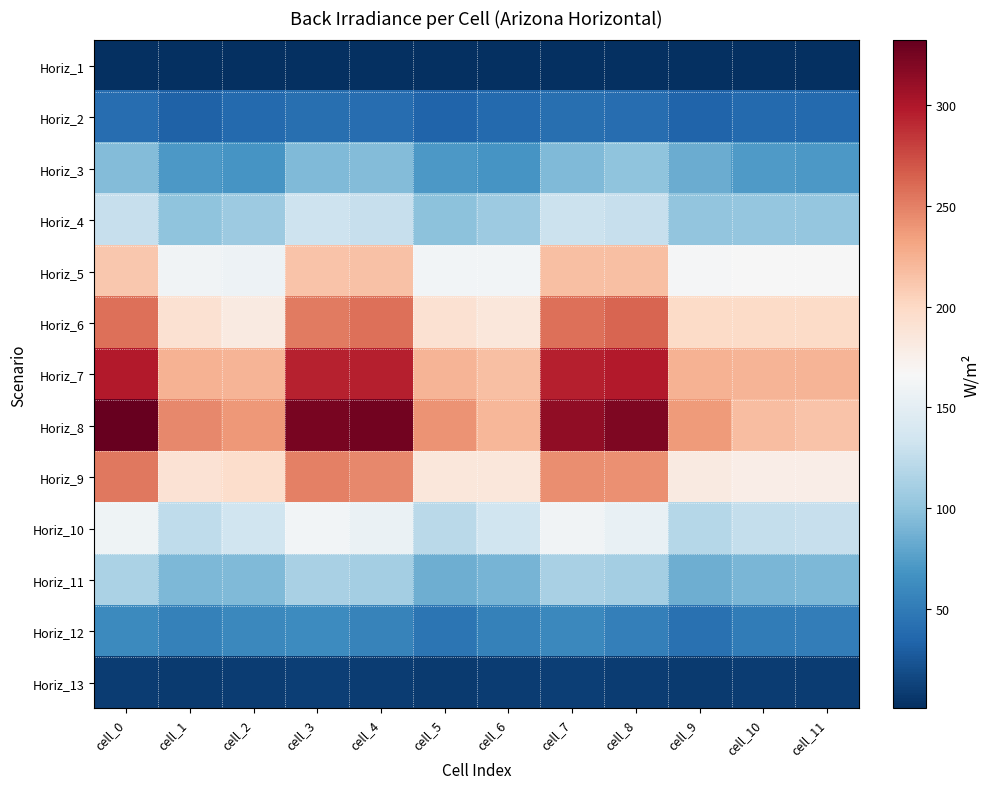

Reading right to left, transcribe all the data shown in this chart.

Horiz_1: cell_11=0.8	cell_10=0.8	cell_9=0.6	cell_8=0.8	cell_7=0.8	cell_6=0.8	cell_5=0.6	cell_4=0.7	cell_3=0.8	cell_2=0.8	cell_1=0.6	cell_0=0.8
Horiz_2: cell_11=37.9	cell_10=37.2	cell_9=33.4	cell_8=39.9	cell_7=41.9	cell_6=37.6	cell_5=34.2	cell_4=40.3	cell_3=42.0	cell_2=37.5	cell_1=32.6	cell_0=39.6
Horiz_3: cell_11=70.8	cell_10=72.7	cell_9=83.6	cell_8=100.1	cell_7=93.5	cell_6=68.5	cell_5=71.2	cell_4=94.2	cell_3=93.0	cell_2=69.0	cell_1=71.2	cell_0=94.5
Horiz_4: cell_11=102.9	cell_10=102.7	cell_9=101.3	cell_8=128.3	cell_7=130.6	cell_6=106.0	cell_5=98.4	cell_4=128.3	cell_3=131.9	cell_2=105.8	cell_1=99.6	cell_0=128.6
Horiz_5: cell_11=165.5	cell_10=165.4	cell_9=164.4	cell_8=216.9	cell_7=216.2	cell_6=162.2	cell_5=161.3	cell_4=214.9	cell_3=213.4	cell_2=157.5	cell_1=160.1	cell_0=211.6
Horiz_6: cell_11=197.9	cell_10=197.9	cell_9=198.3	cell_8=263.0	cell_7=257.7	cell_6=185.3	cell_5=192.2	cell_4=257.6	cell_3=252.3	cell_2=181.0	cell_1=191.6	cell_0=257.1
Horiz_7: cell_11=222.6	cell_10=222.8	cell_9=224.3	cell_8=298.5	cell_7=295.1	cell_6=216.5	cell_5=222.7	cell_4=294.9	cell_3=294.3	cell_2=222.4	cell_1=224.3	cell_0=297.9
Horiz_8: cell_11=213.9	cell_10=217.2	cell_9=237.1	cell_8=321.4	cell_7=312.9	cell_6=221.0	cell_5=240.9	cell_4=326.1	cell_3=323.5	cell_2=238.5	cell_1=245.6	cell_0=332.2
Horiz_9: cell_11=177.0	cell_10=177.7	cell_9=181.7	cell_8=242.6	cell_7=243.7	cell_6=185.3	cell_5=185.5	cell_4=245.7	cell_3=249.9	cell_2=195.9	cell_1=190.7	cell_0=253.4
Horiz_10: cell_11=128.7	cell_10=127.4	cell_9=119.7	cell_8=154.1	cell_7=160.1	cell_6=132.7	cell_5=121.6	cell_4=155.9	cell_3=161.3	cell_2=132.7	cell_1=124.9	cell_0=158.6
Horiz_11: cell_11=92.3	cell_10=91.2	cell_9=84.9	cell_8=109.6	cell_7=112.1	cell_6=89.8	cell_5=85.1	cell_4=109.5	cell_3=112.8	cell_2=92.8	cell_1=91.7	cell_0=113.6
Horiz_12: cell_11=51.4	cell_10=50.2	cell_9=43.2	cell_8=53.7	cell_7=59.0	cell_6=54.6	cell_5=45.0	cell_4=55.5	cell_3=61.7	cell_2=59.3	cell_1=54.8	cell_0=60.8
Horiz_13: cell_11=9.6	cell_10=9.3	cell_9=7.4	cell_8=8.7	cell_7=9.7	cell_6=9.4	cell_5=7.4	cell_4=8.8	cell_3=9.9	cell_2=9.6	cell_1=7.9	cell_0=9.2